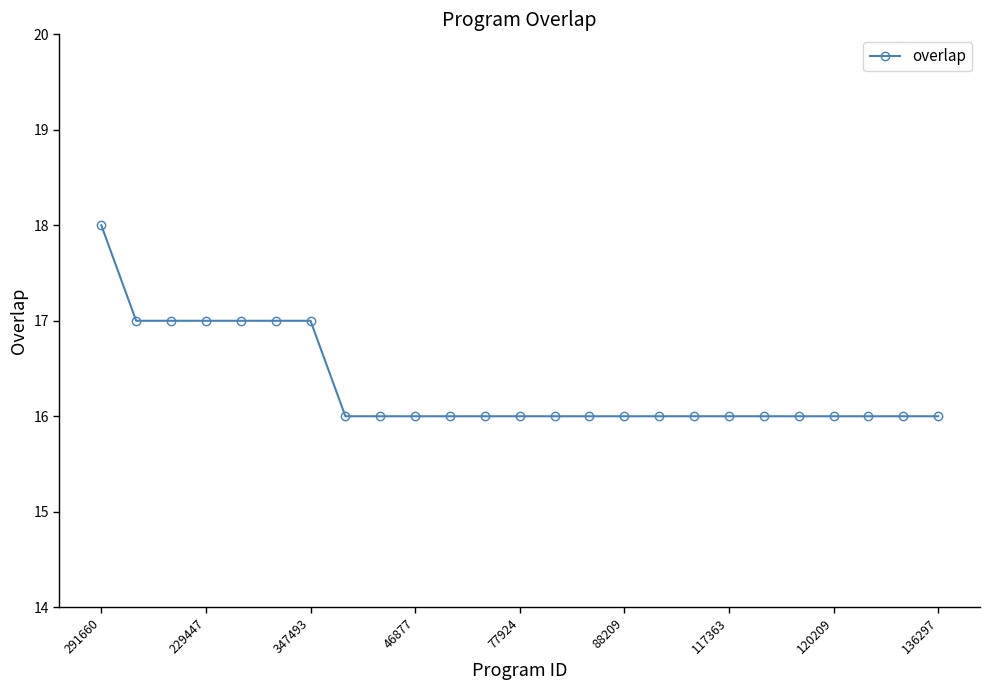

Count the number of categories in the chart.

25